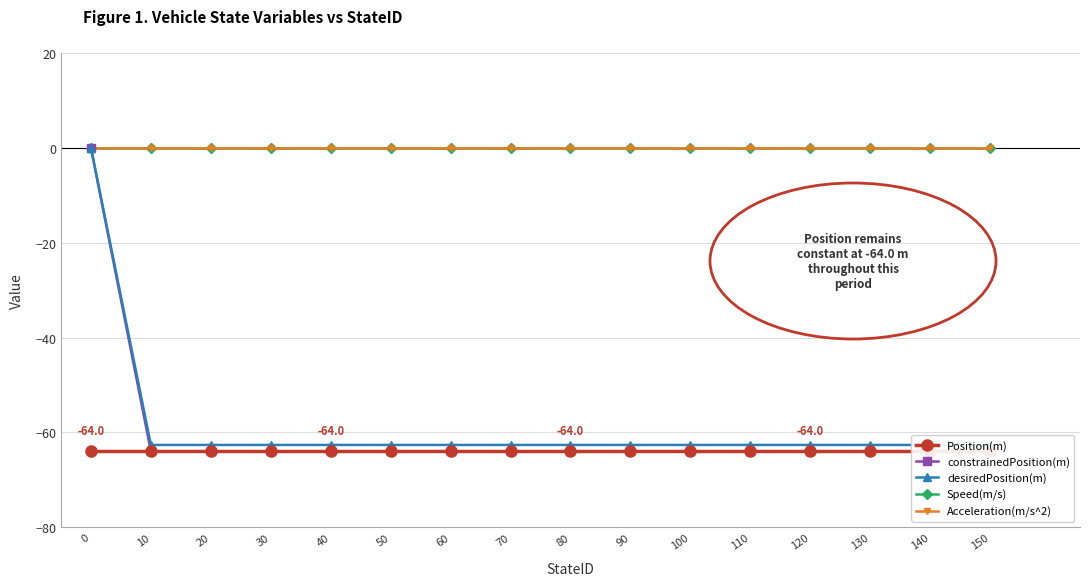

At 110, list the series in order from largest to smallest.

Speed(m/s), Acceleration(m/s^2), desiredPosition(m), Position(m), constrainedPosition(m)